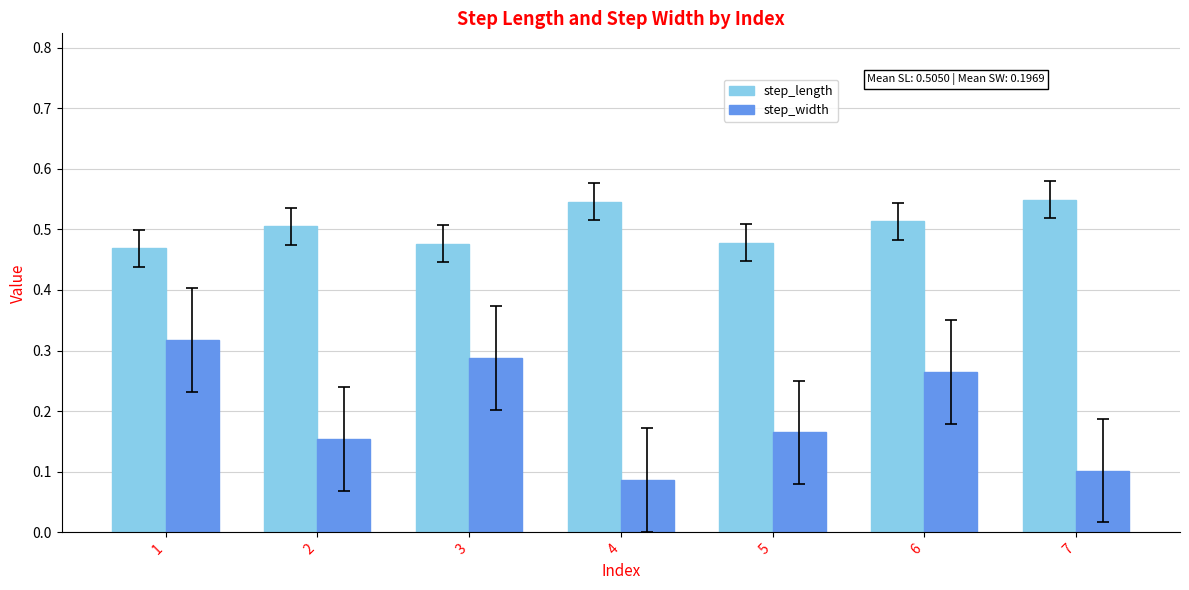

How many distinct data groups are displayed?

2